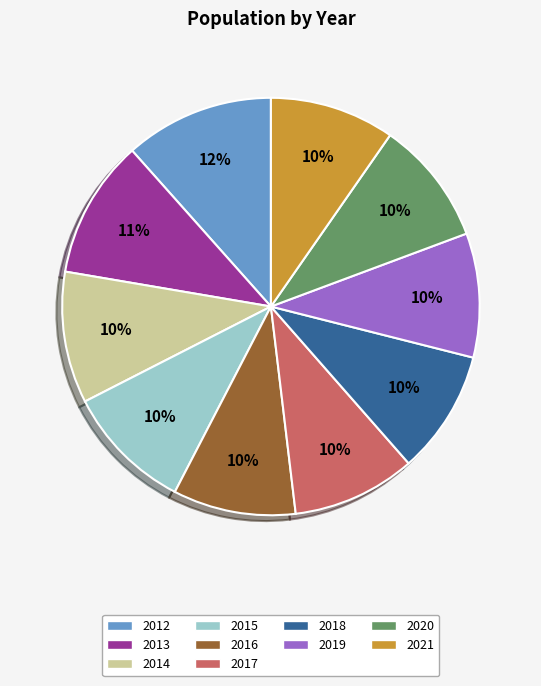

True or false: 2021 accounts for 1% of the total.

False